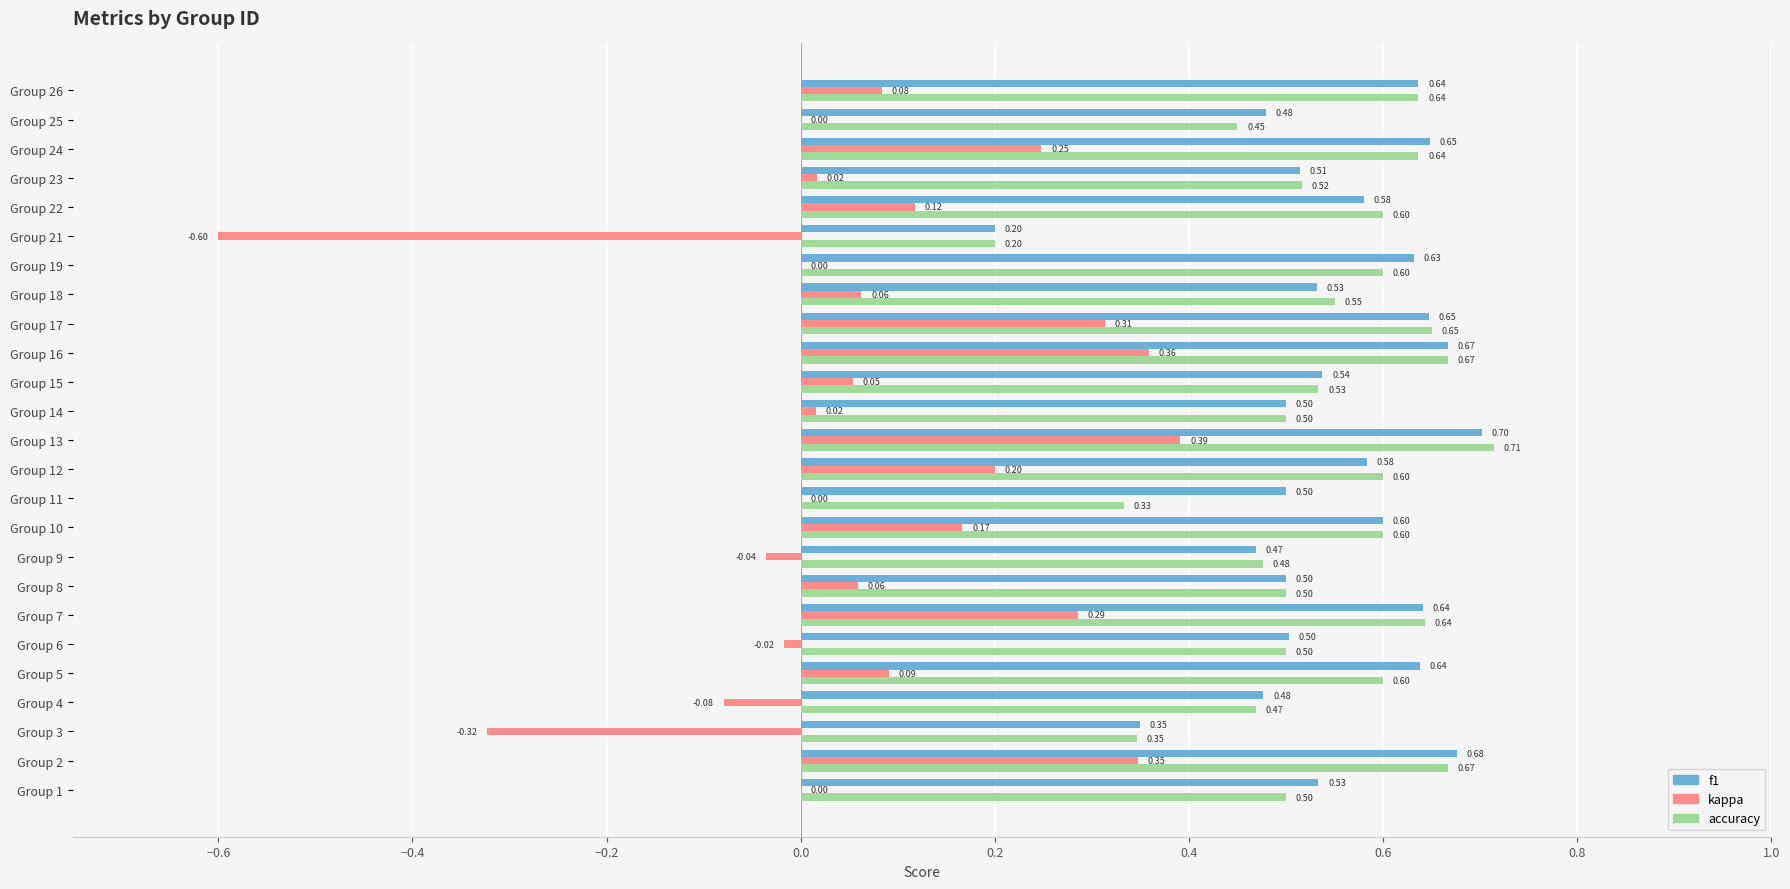

What is the sum of all kappa values?

1.8